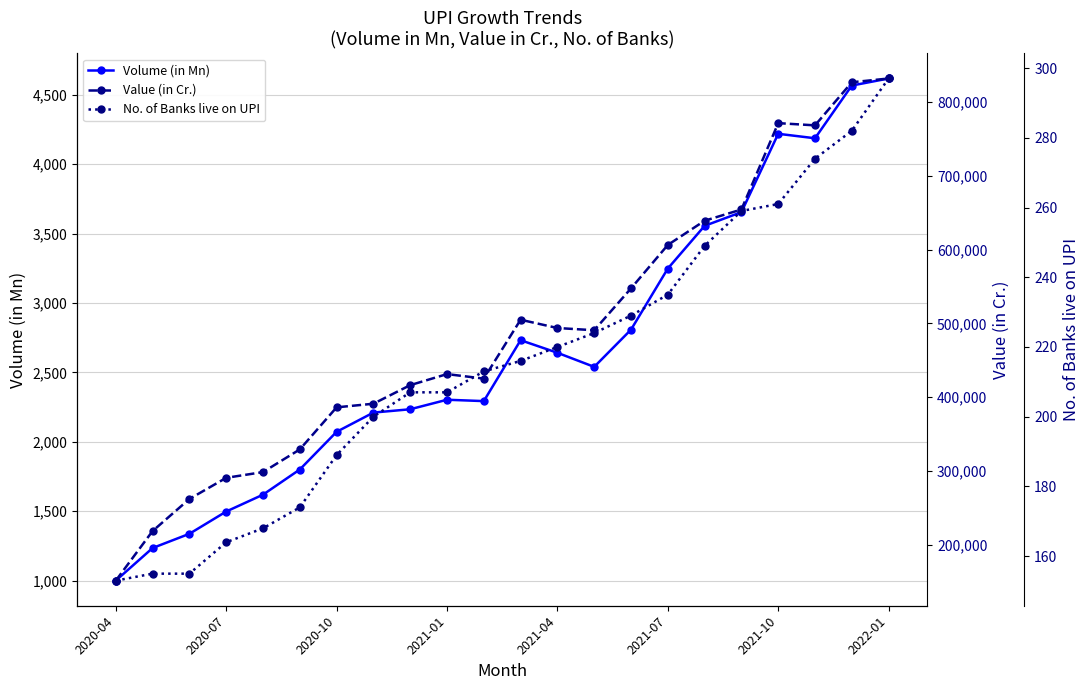

At which label does Volume (in Mn) reach its minimum?

2020-04